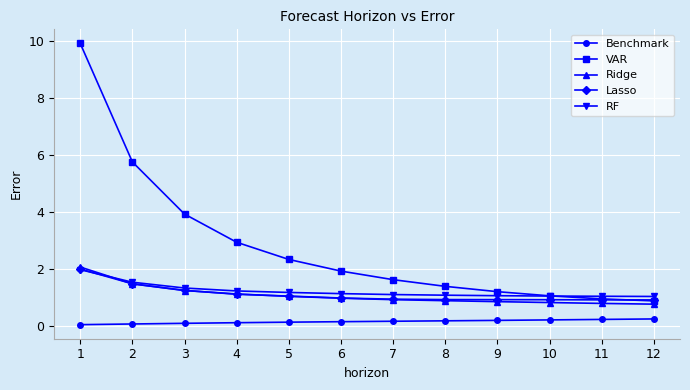

What is the highest value of the VAR series?

9.9